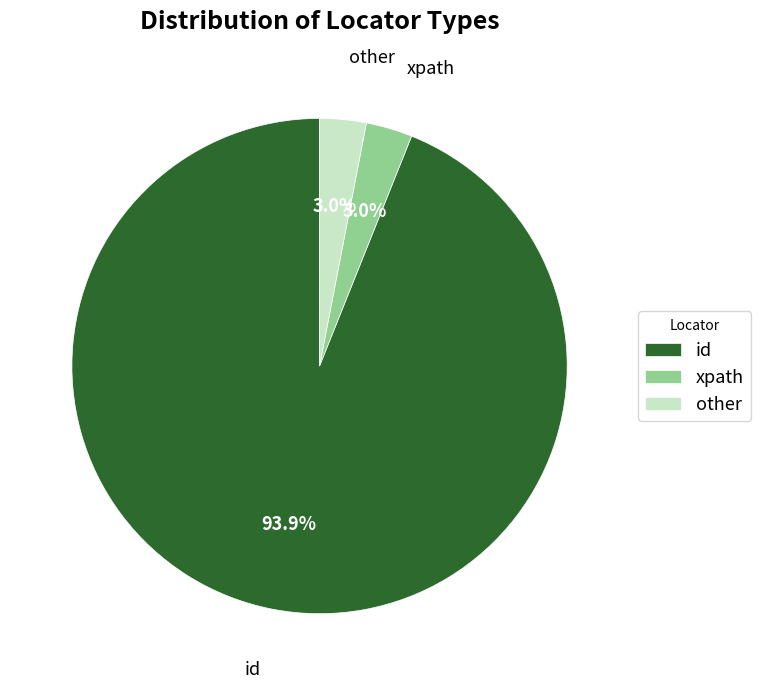

Does any single category account for the majority?

Yes